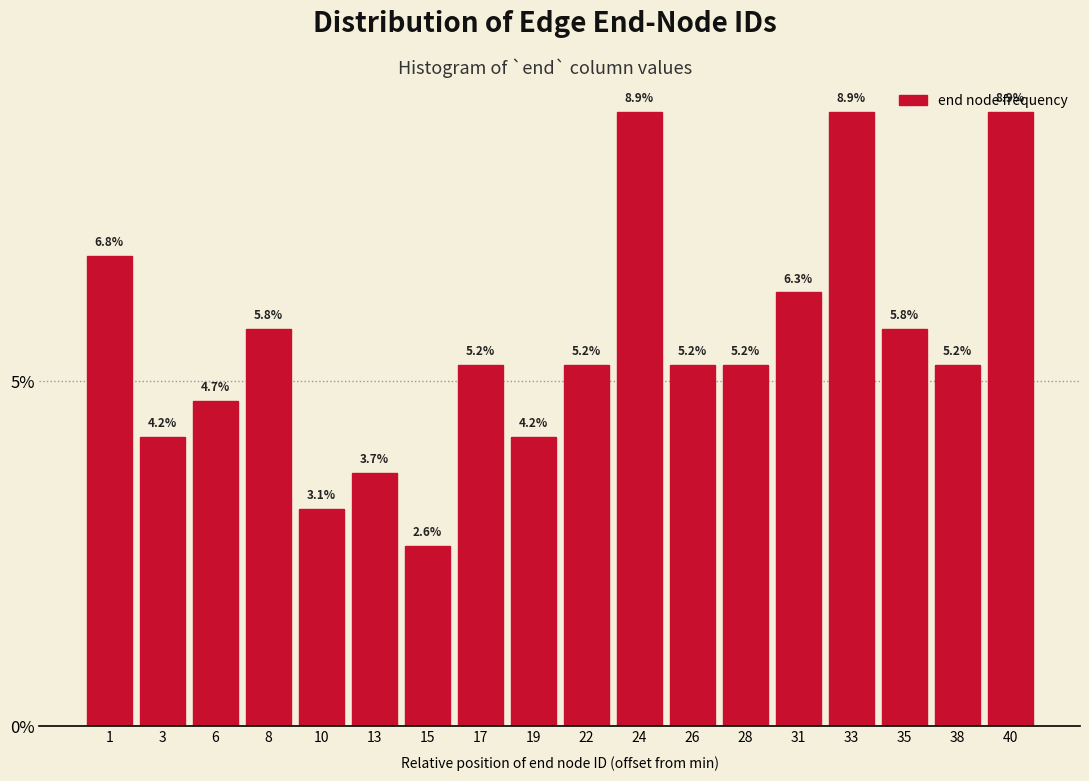

Does the chart contain any negative values?

No